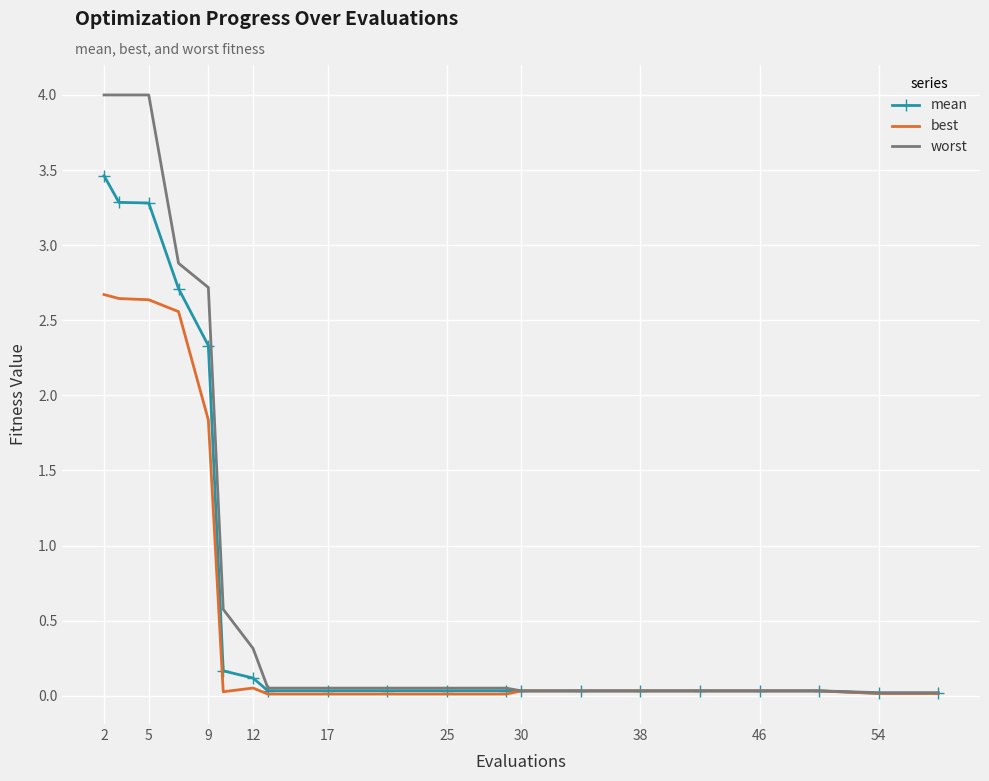

What is the maximum value shown in the chart?

4.0